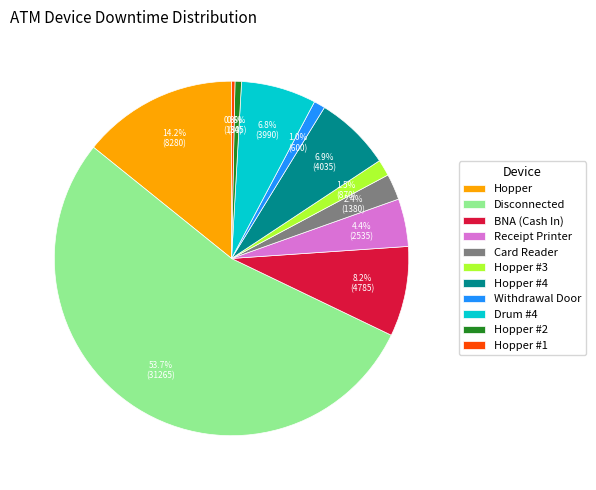

Which has a higher value, Card Reader or Hopper #4?

Hopper #4